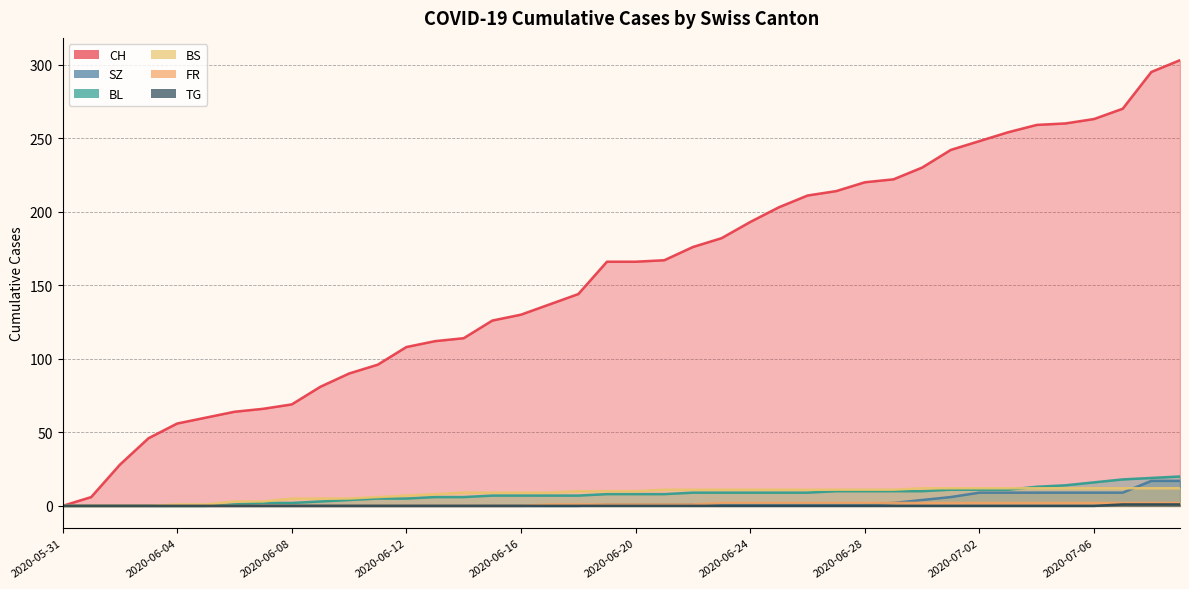

What is the label of the 29th point from the right?

2020-06-11